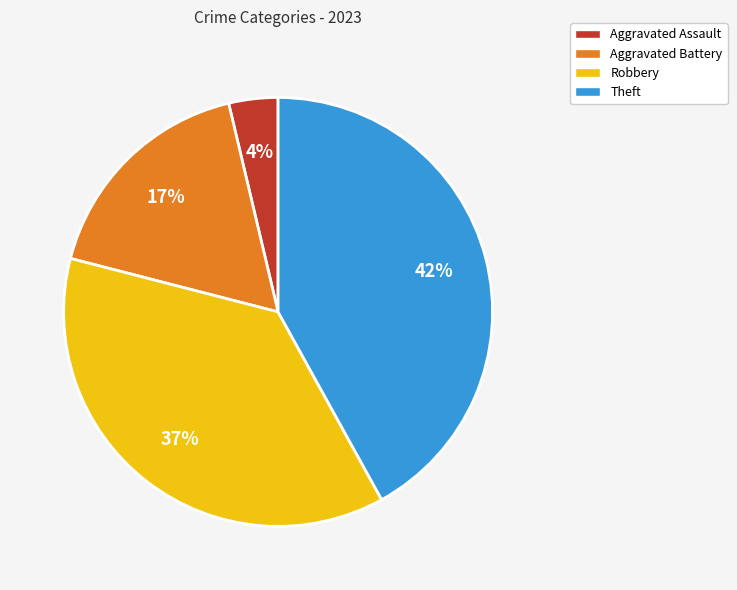

Is it true that Theft is 30% of the pie?

False